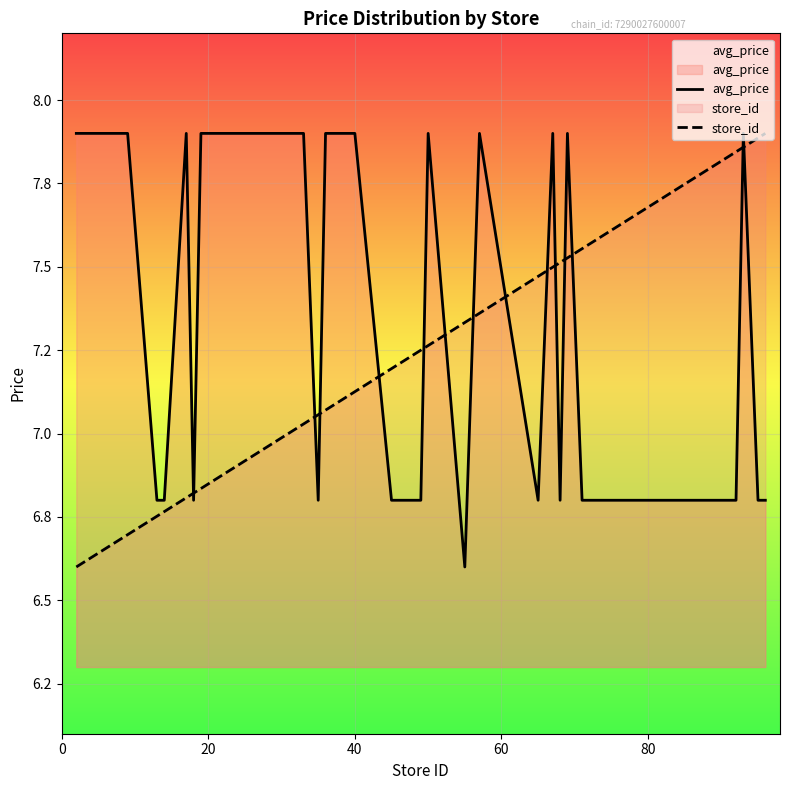

Rank the series by their maximum value, from lowest to highest.

avg_price, store_id